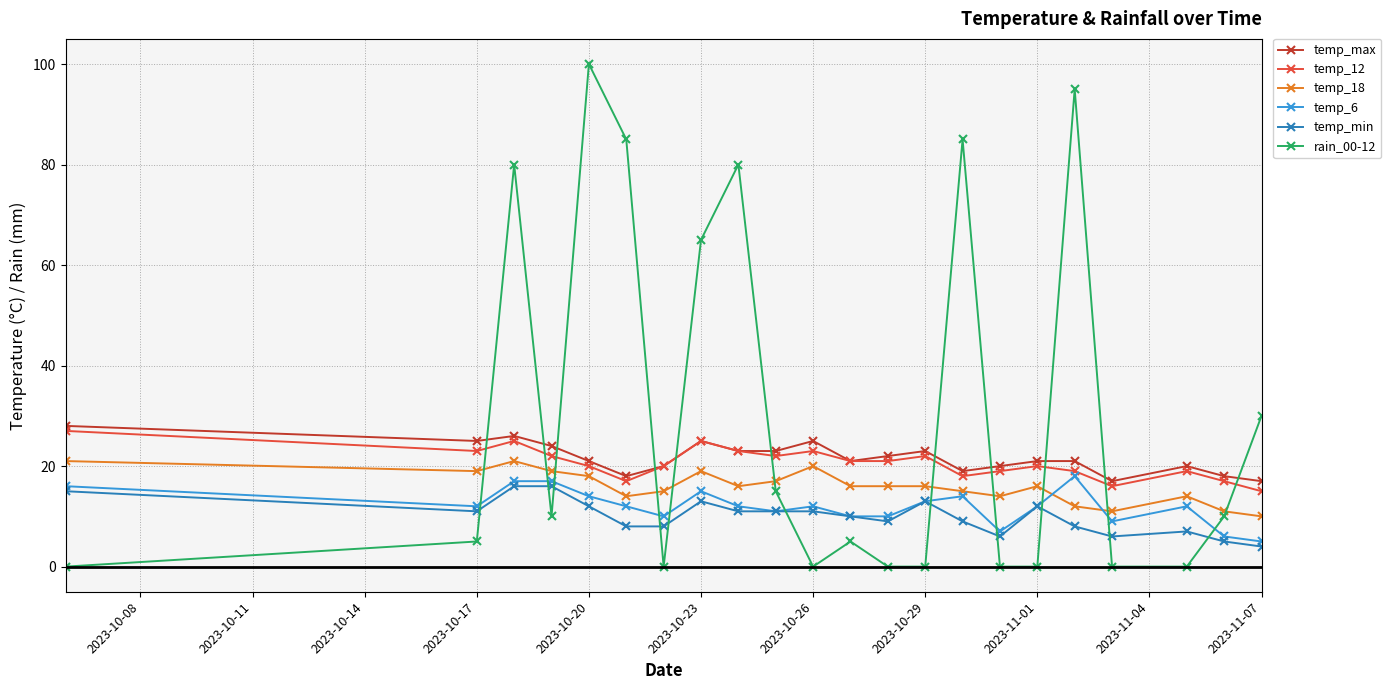

Which series has the largest total across all categories?

rain_00-12